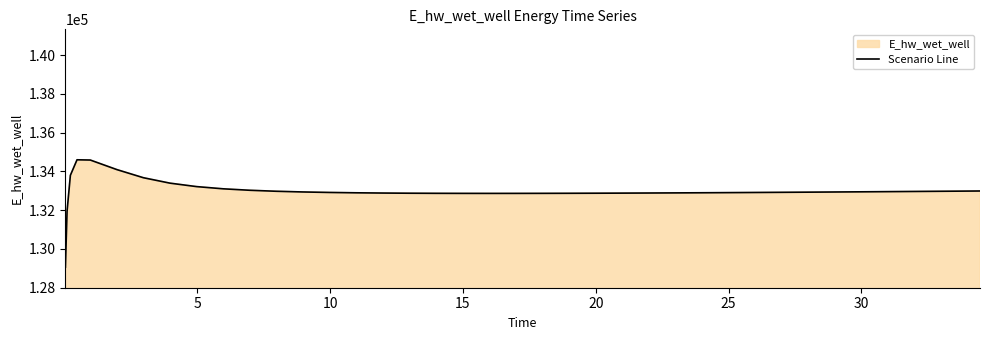

What is the difference between the maximum and minimum values?

5539.9